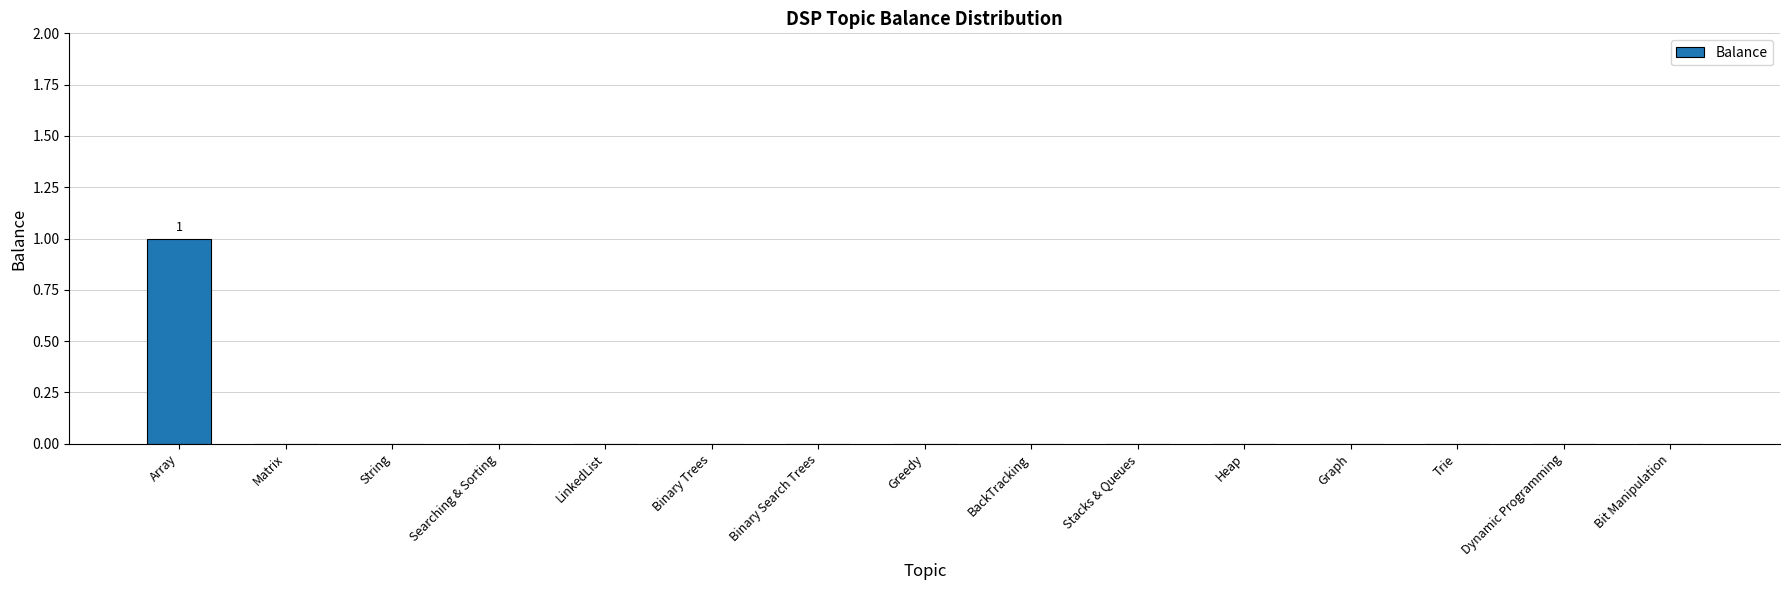

How many distinct data groups are displayed?

1